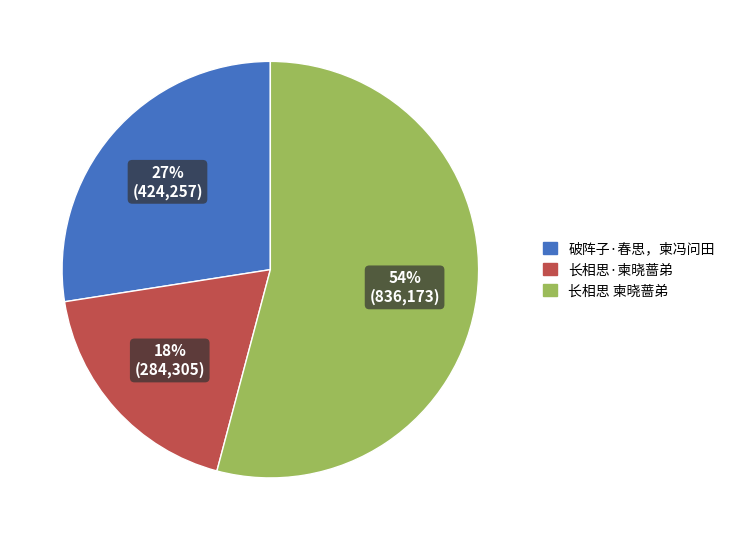

Which slice is the smallest?

长相思·柬晓蔷弟